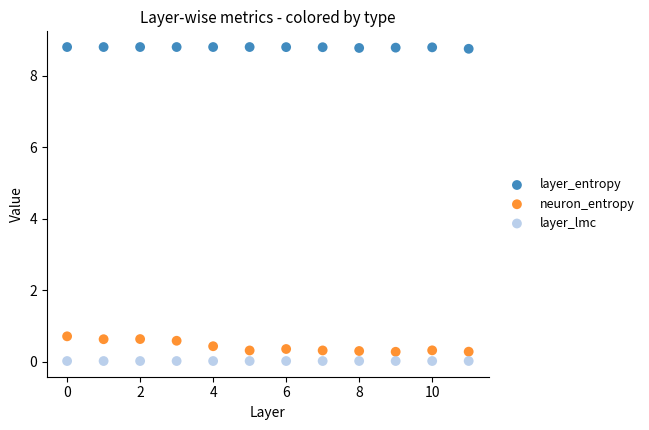

Which series contains the highest Y value?

layer_entropy